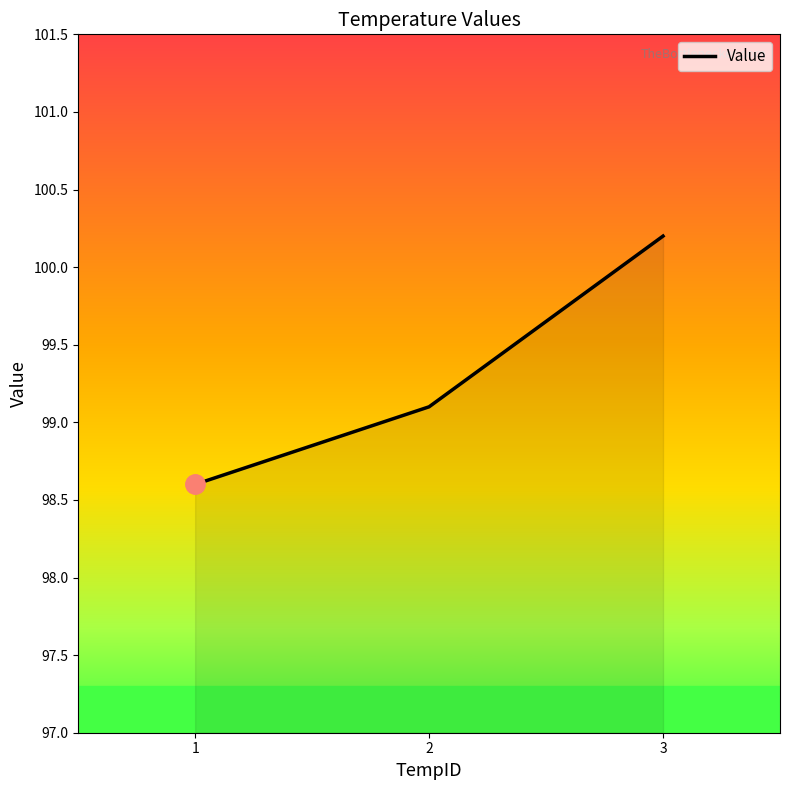

What is the change in value from 1 to 3?

+1.6